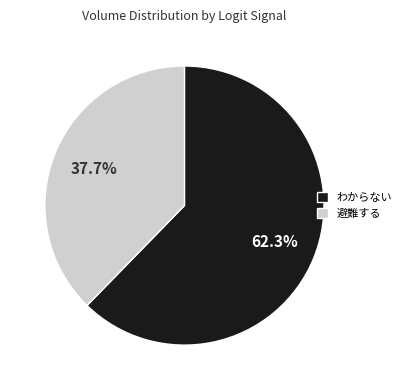

Which category has the biggest portion of the pie?

わからない